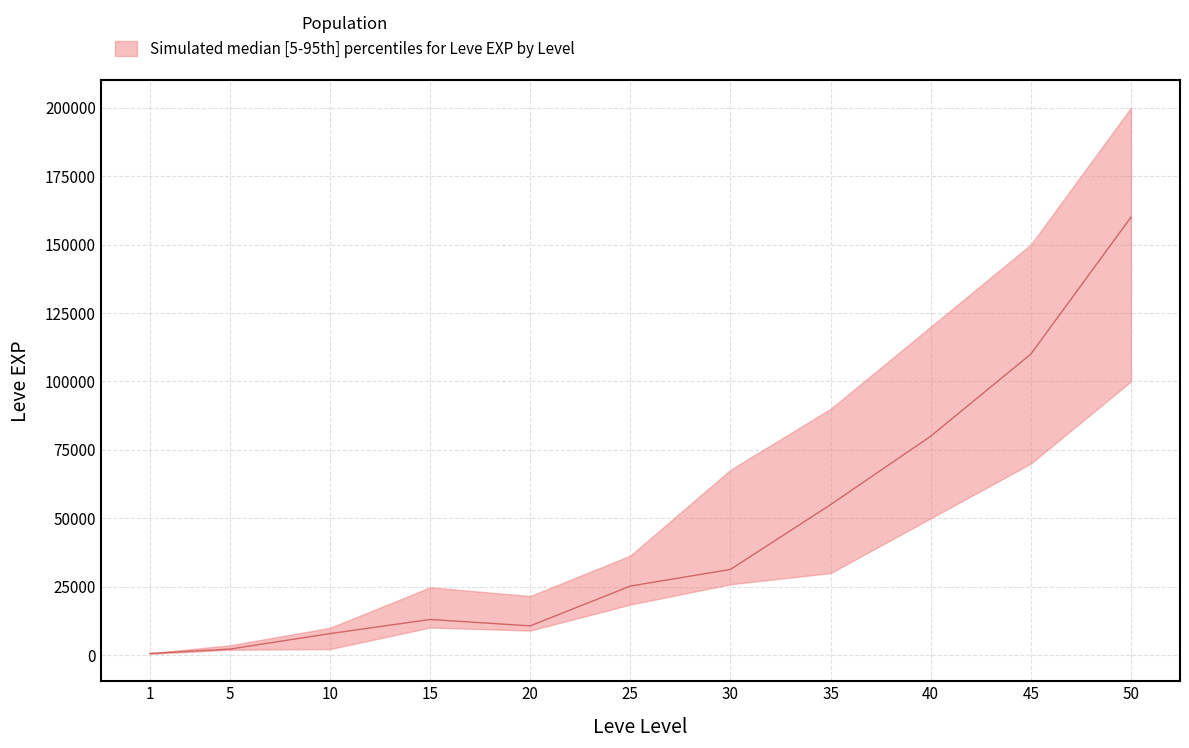

Is the value of Leve EXP lower at 40 greater than the value of Leve EXP upper at 50?

No